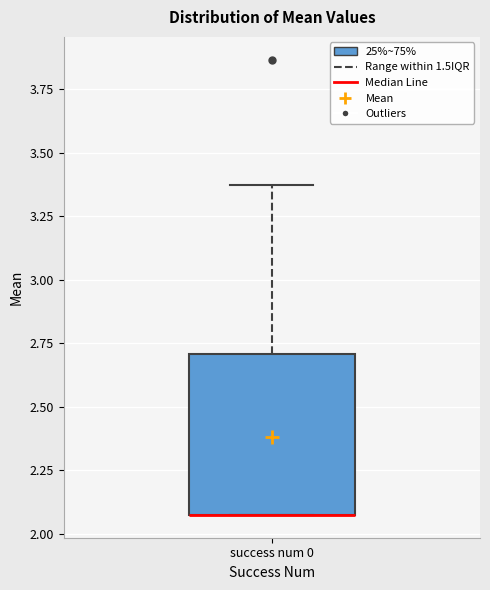

Transcribe this box plot: give where the median line is, the range the box spans, and where the two whiskers end, as read against the y-axis. The values are not printed on the chart, so give them approximately, as read against the axis.

median 2.05 (drawn on the box's lower edge), box 2.05 to 2.70, whiskers 2.05 to 3.35